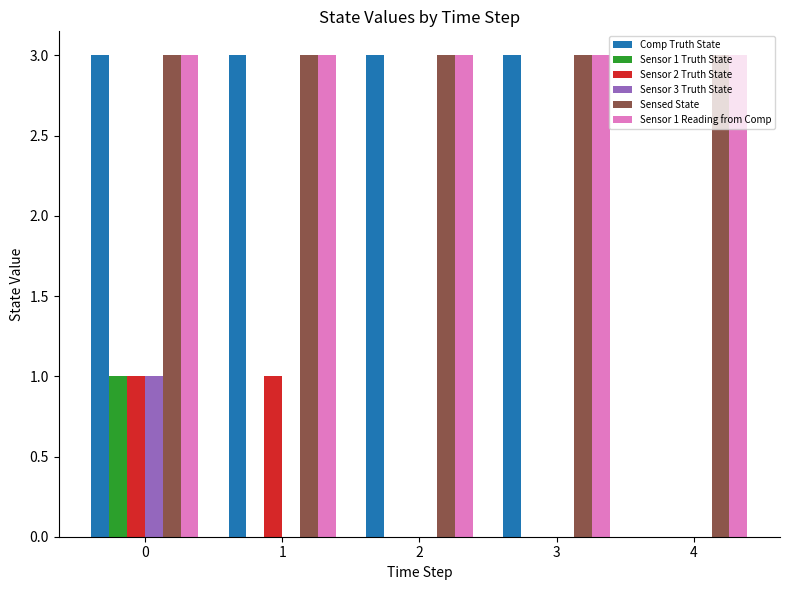

Which series changed the most between 1 and 2?

Sensor 2 Truth State